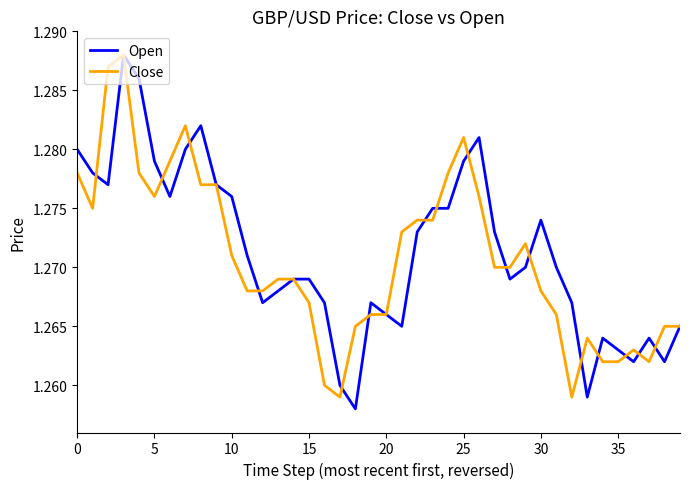

How many lines are shown in the chart?

2